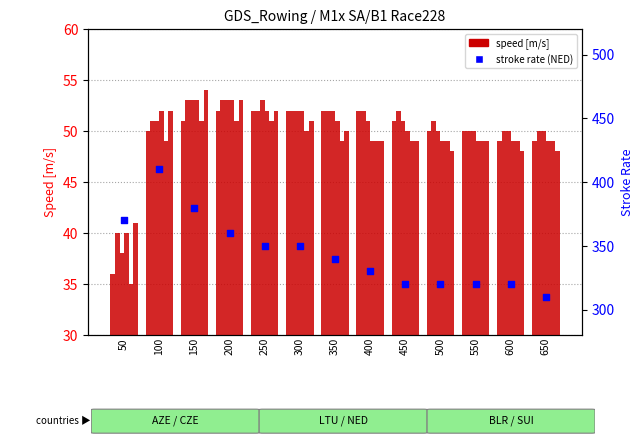

Which series reaches the maximum Y coordinate?

stroke rate (NED)